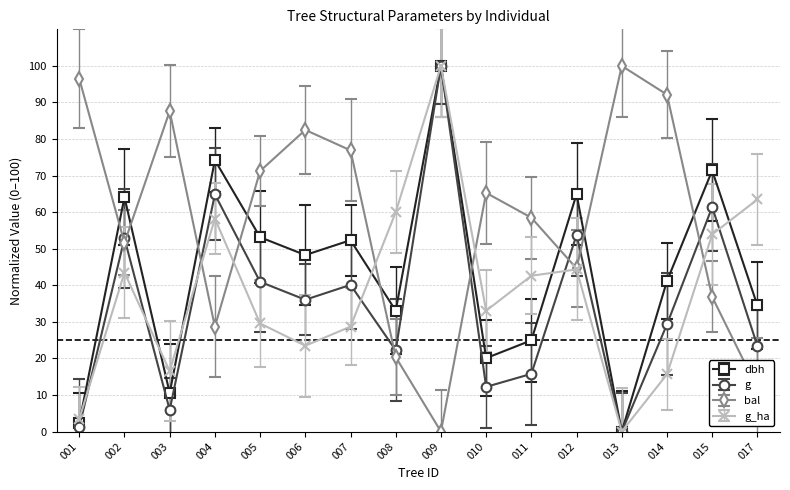

How many values in the g series are below 36?

8